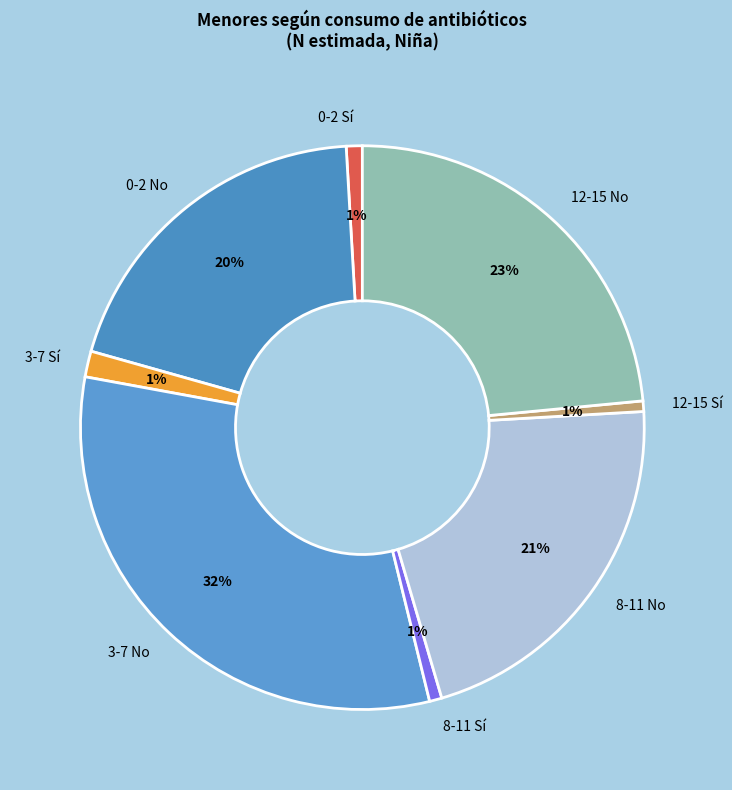

True or false: 12-15 No accounts for 37% of the total.

False